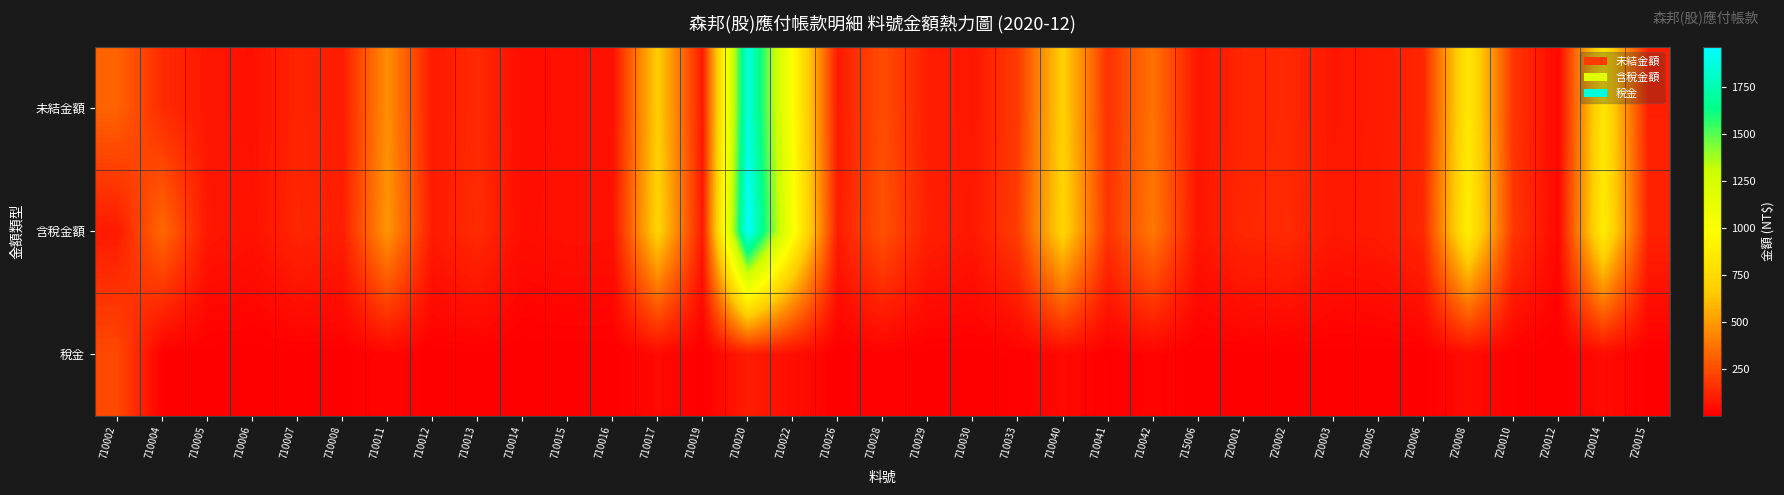

What is the difference between the highest and lowest values at 720001?

124